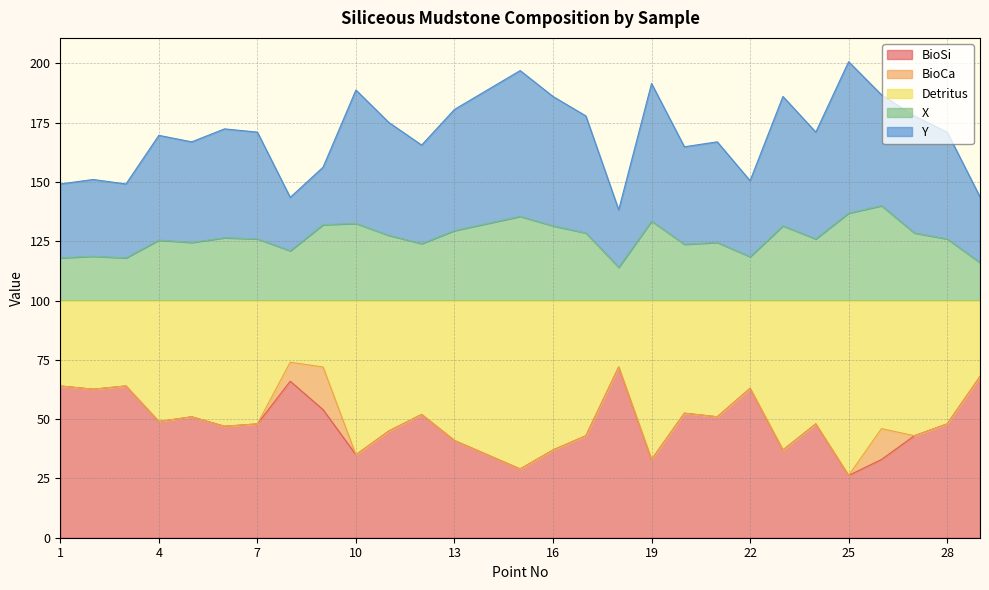

What is the average value of the BioSi series?

48.2